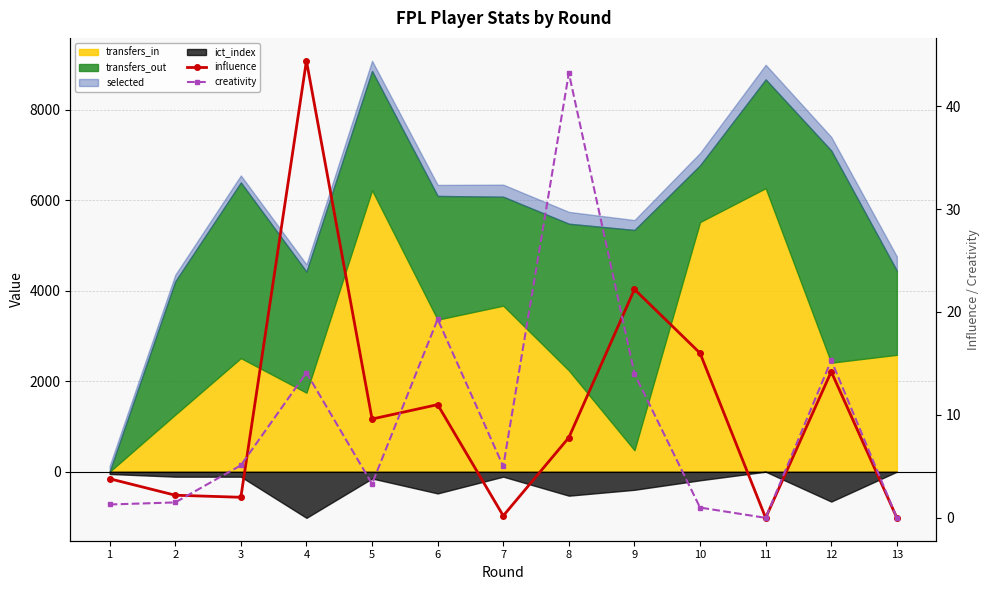

True or false: influence has a value of 3.8 at 1.

True